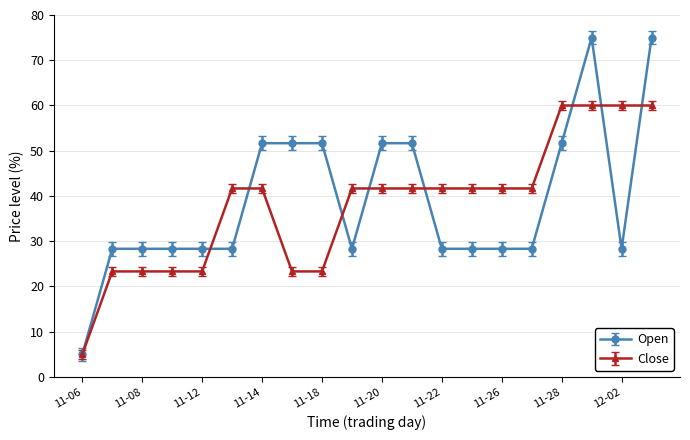

Rank the series by their maximum value, from lowest to highest.

Close, Open